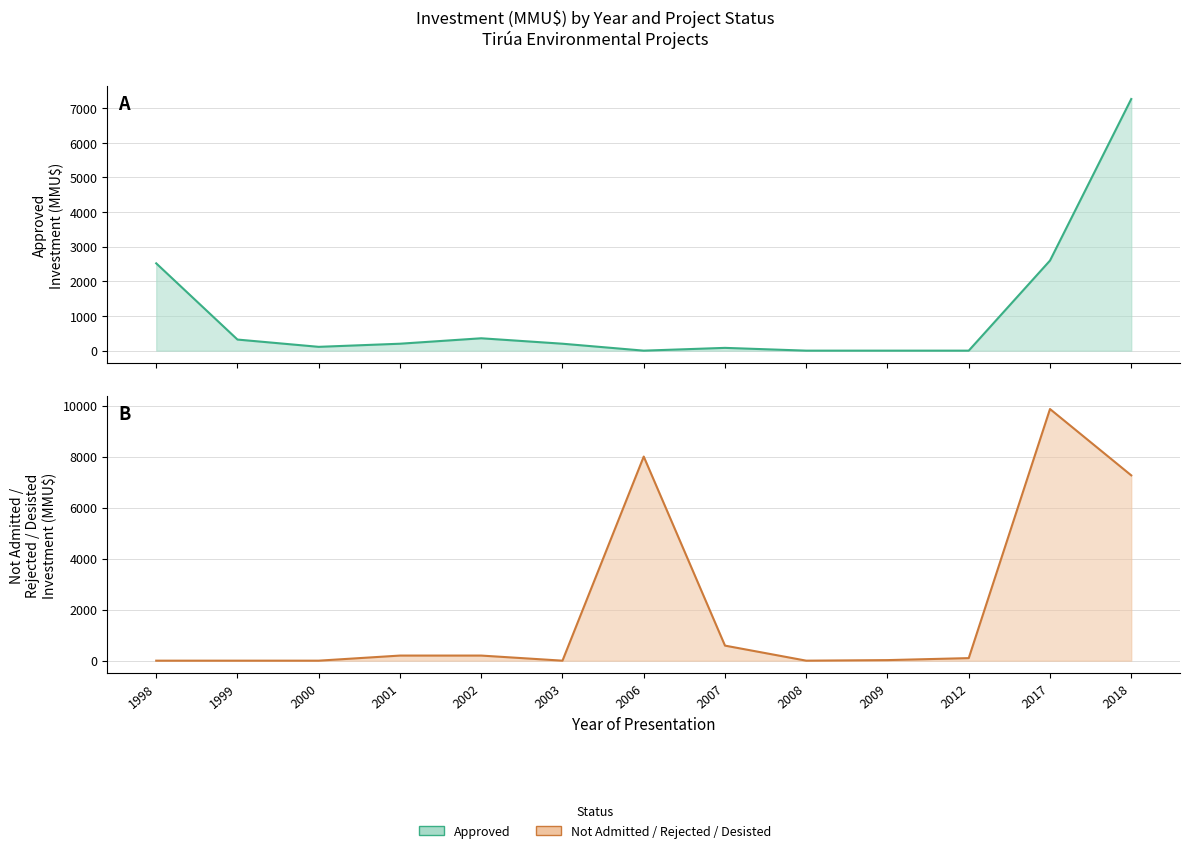

At which category does Not Admitted / Rejected / Desisted reach its first local valley?

2003